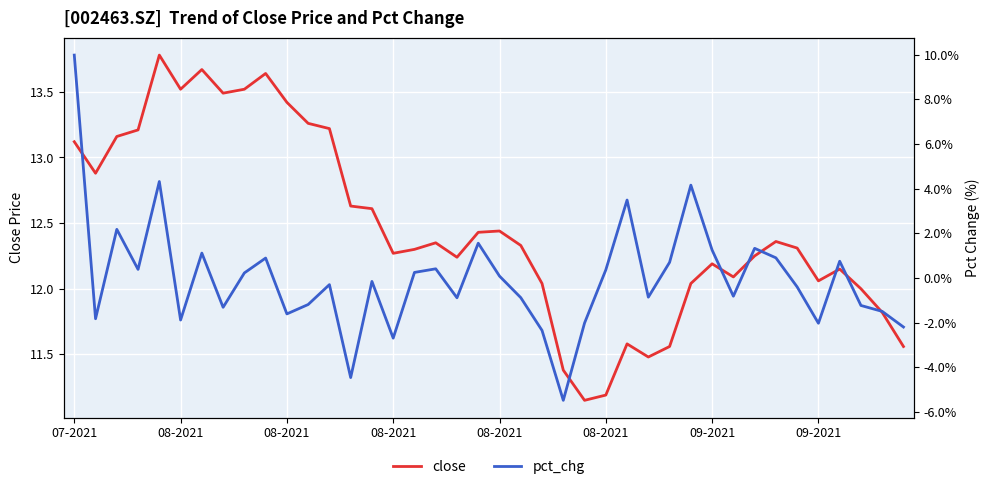

Between 12 and 07-2021, which is larger?

12